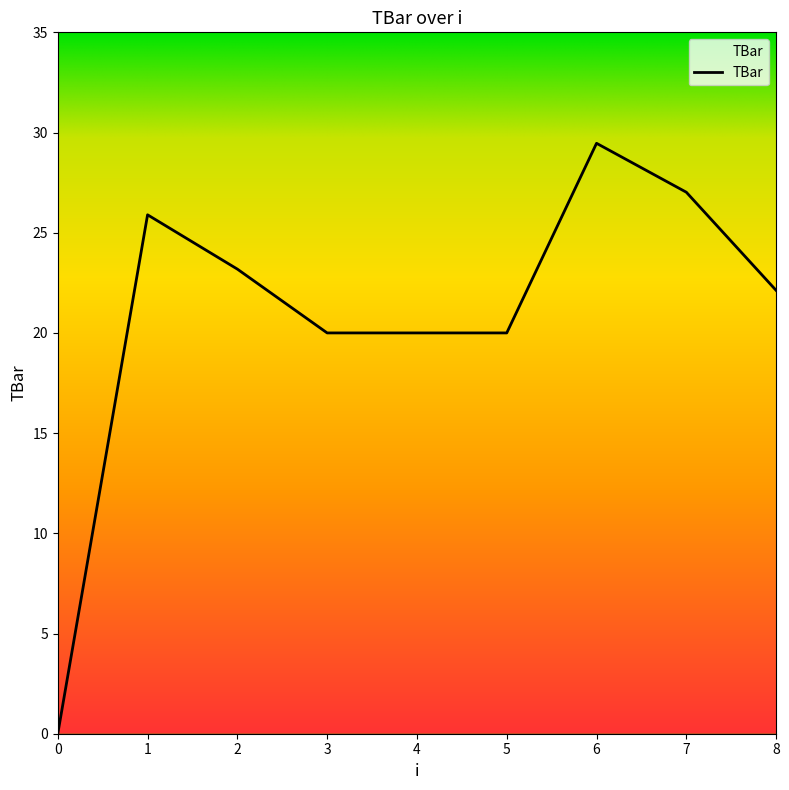

What is the average value?

20.9